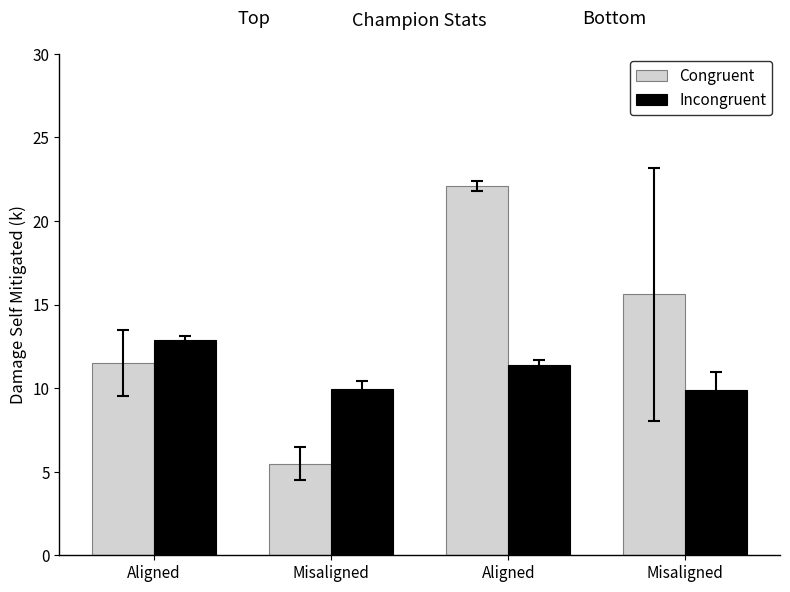

True or false: Congruent has a value of 5.5 at Misaligned.

True